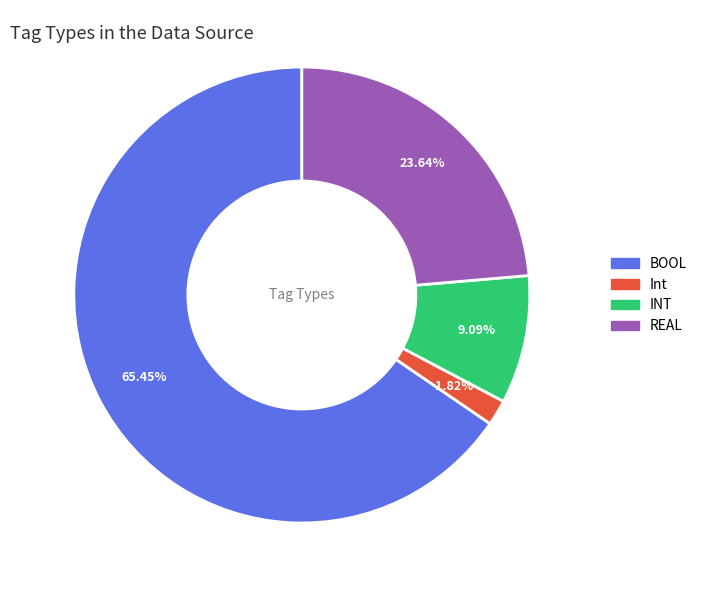

To the nearest percent, what is the difference between the Int and REAL slice percentages?

22%